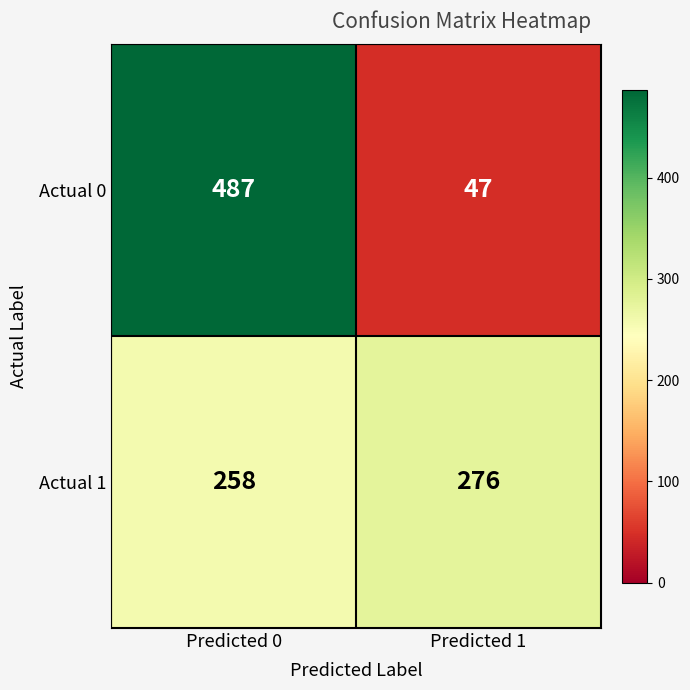

List the labels in order of Actual 0 value, smallest first.

Predicted 1, Predicted 0